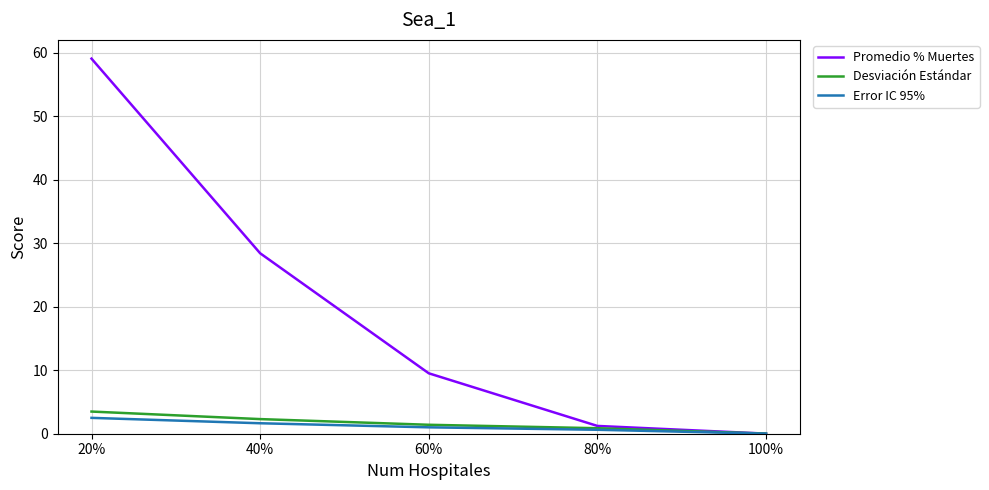

At how many categories does at least one series exceed 15?

2